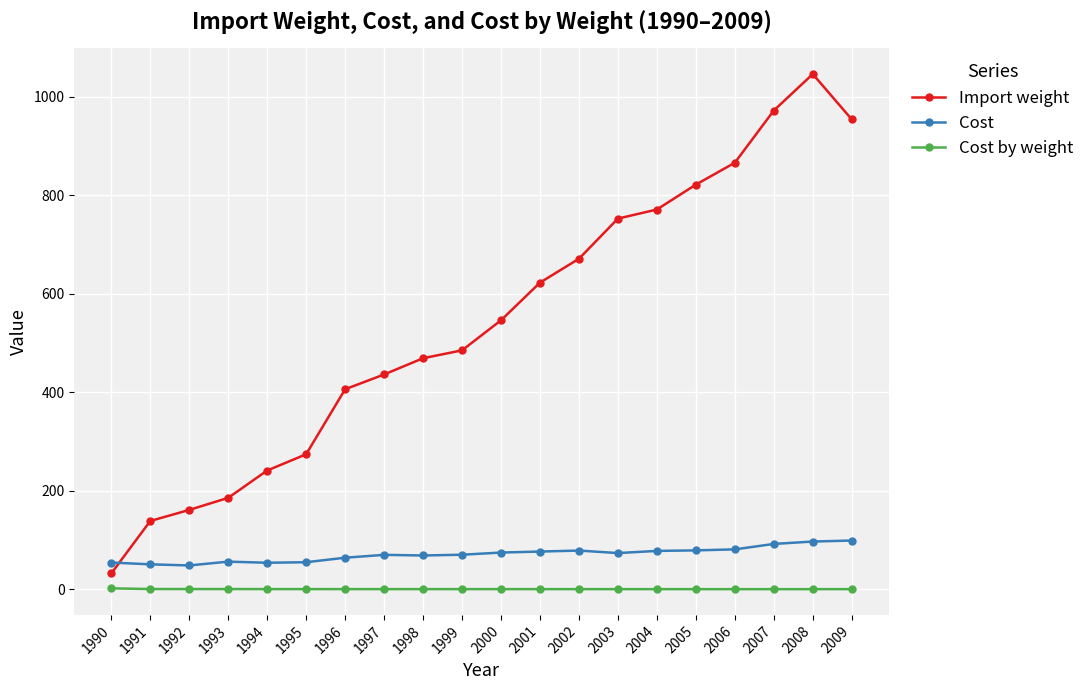

What is the sum of the Cost values at 1995 and 2009?

153.6